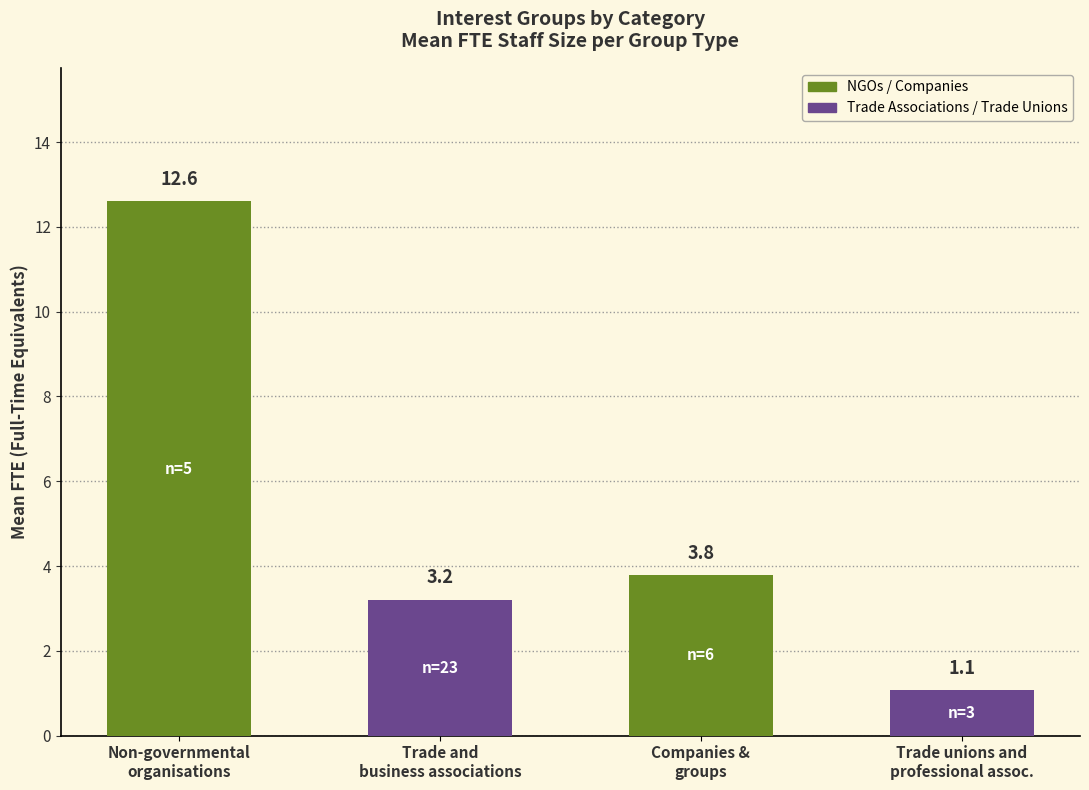

What is the value of the 3rd bar from the left?

3.8